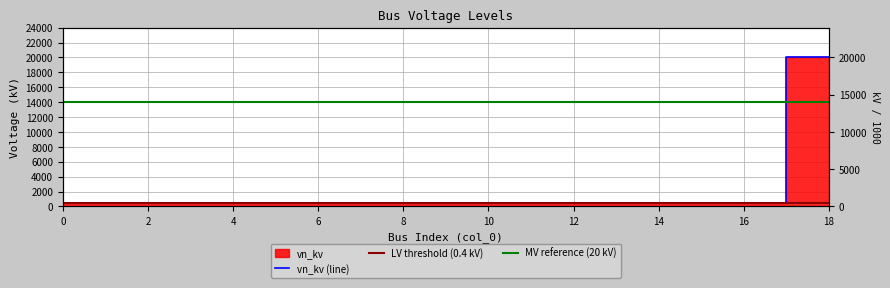

Which label corresponds to the largest value in the chart?

18